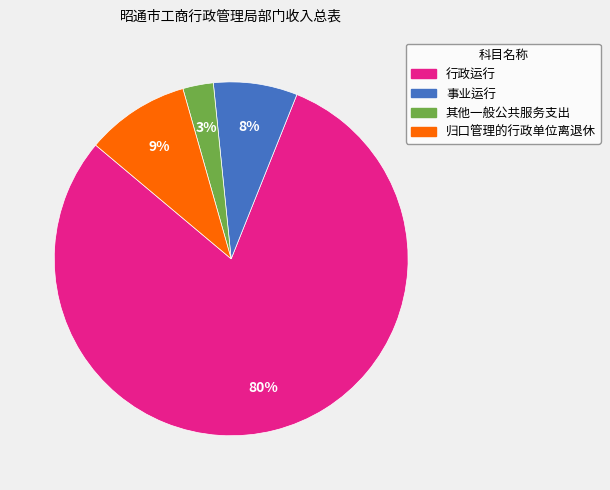

Is the sum of 其他一般公共服务支出 and 归口管理的行政单位离退休 greater than half?

No